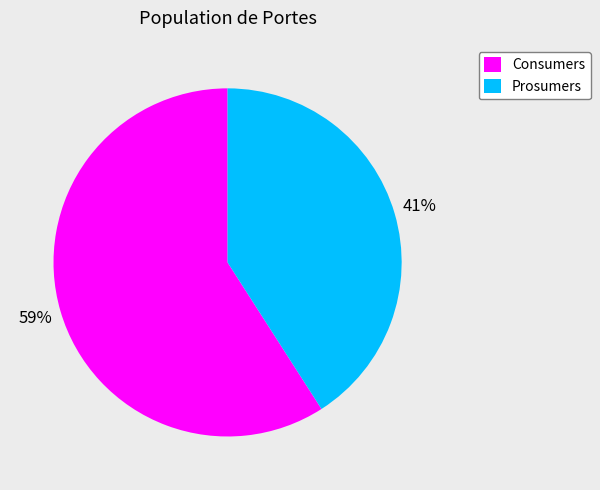

Does Consumers account for over 50% of the chart?

Yes